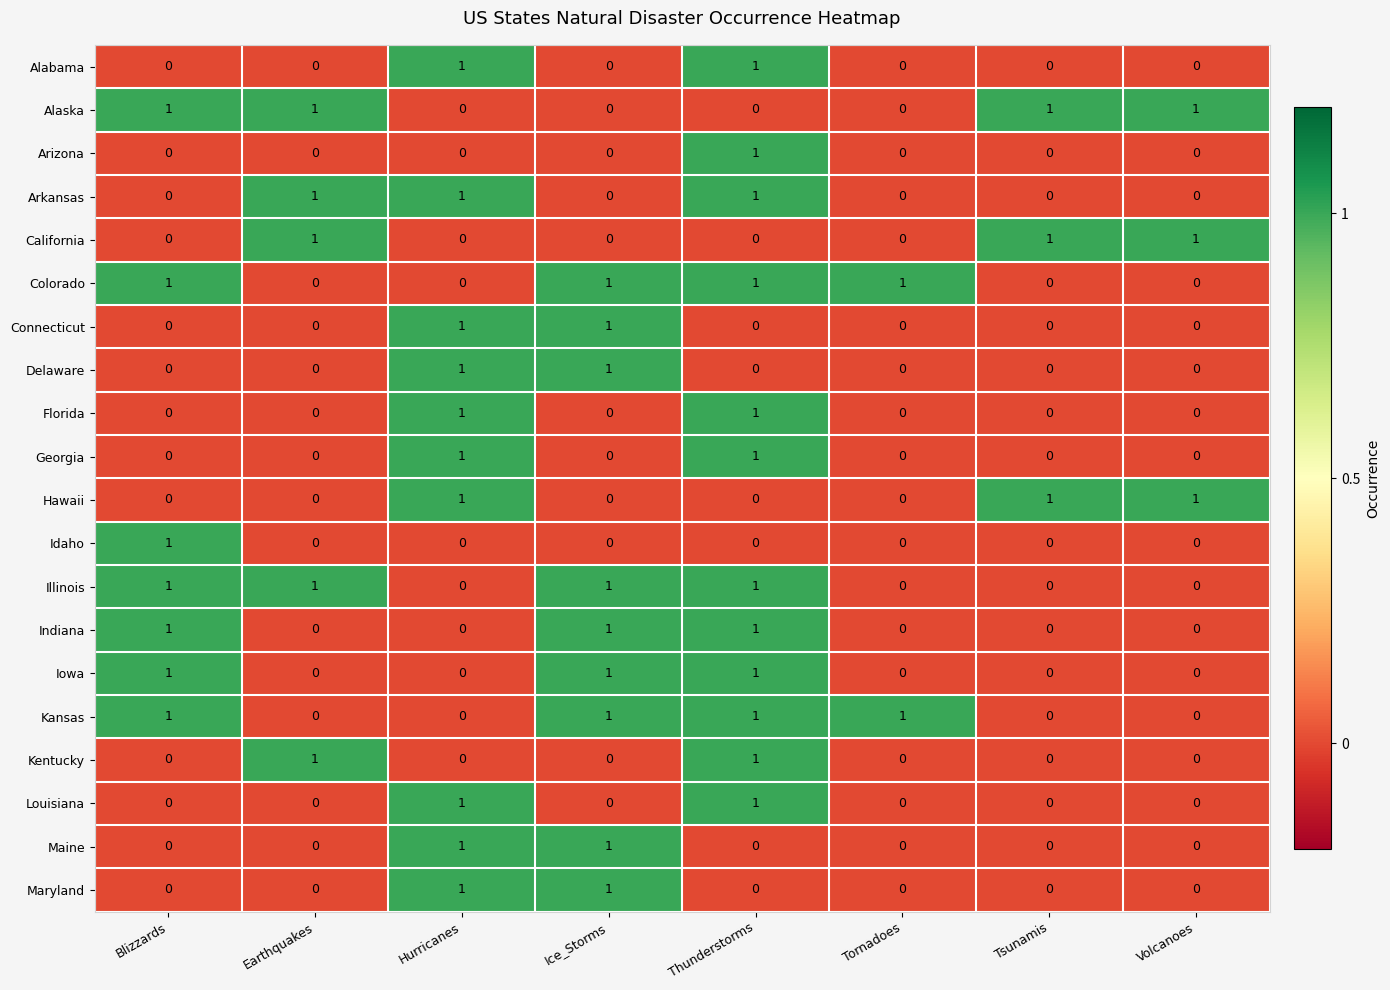

The value of Kansas at Volcanoes is 1. True or false?

False